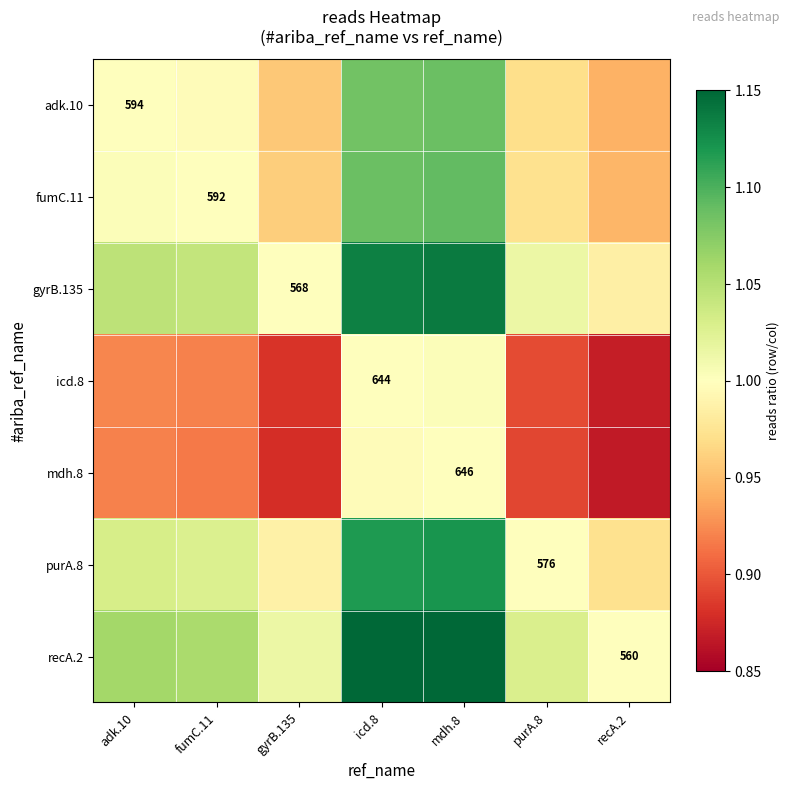

List the labels in order of fumC.11 value, largest first.

mdh.8, icd.8, adk.10, fumC.11, purA.8, gyrB.135, recA.2